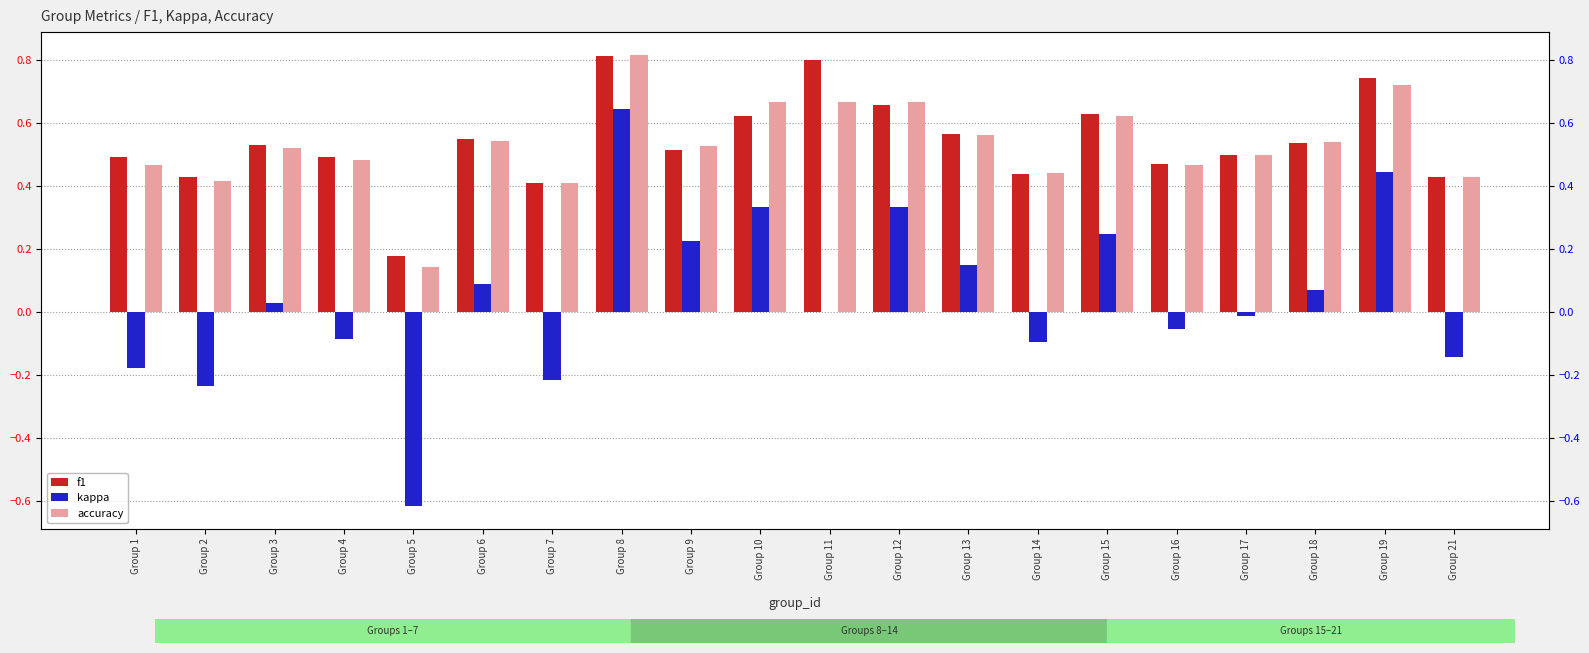

How many accuracy values are between 0 and 1?

20